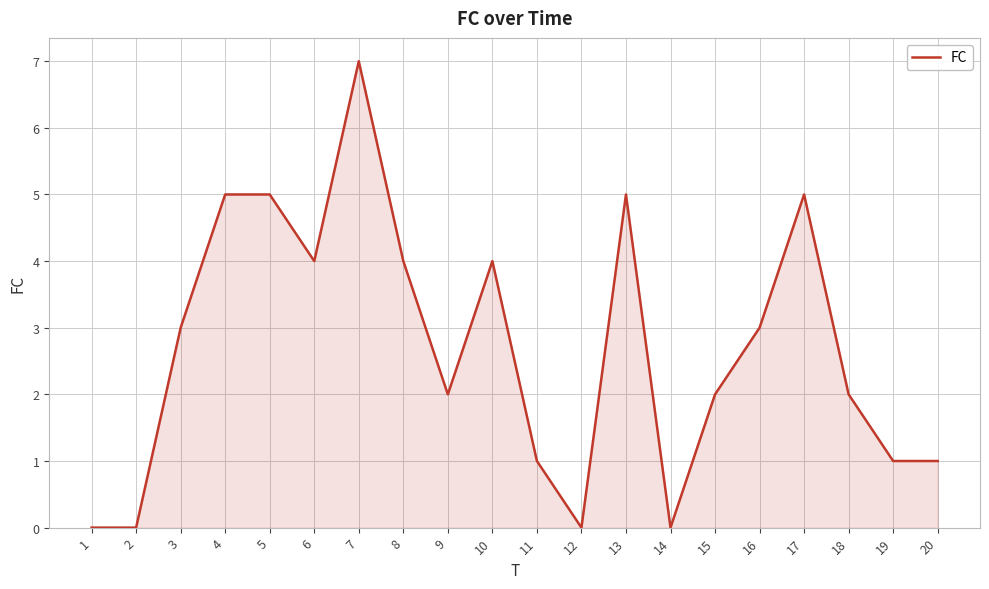

How many distinct data groups are displayed?

1